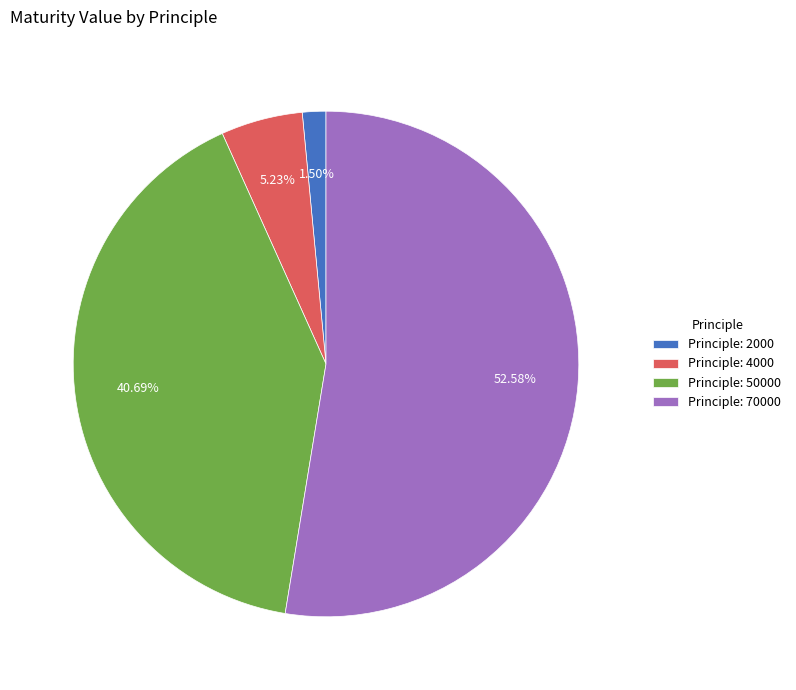

To the nearest percent, what is the average slice percentage?

25%